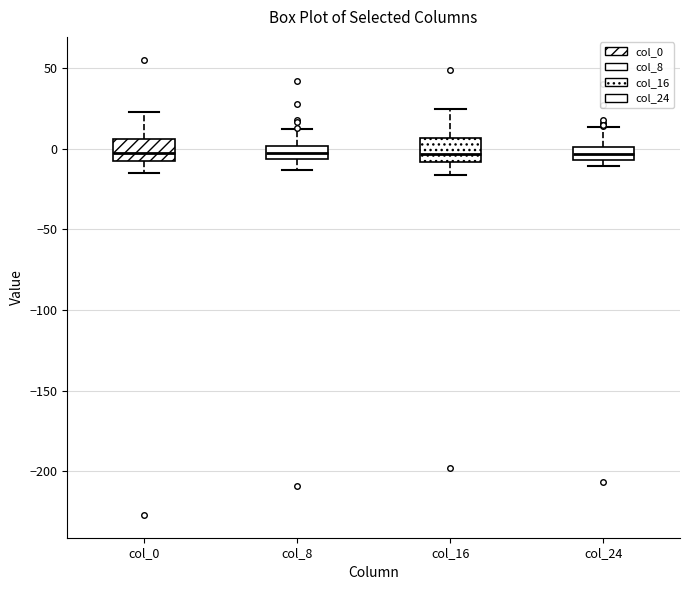

Reading left to right, transcribe this box plot: for each box, give where its median line is, the range the box spans, and where its two whiskers end, as read against the y-axis. The values are not printed on the chart, so give them approximately, as read against the axis.

col_0: median -5, box -10 to 5, whiskers -15 to 25
col_8: median -5 (inside the box), box -5 to 0, whiskers -15 to 10
col_16: median -5, box -10 to 5, whiskers -15 to 25
col_24: median -5 (inside the box), box -5 to 0, whiskers -10 to 15